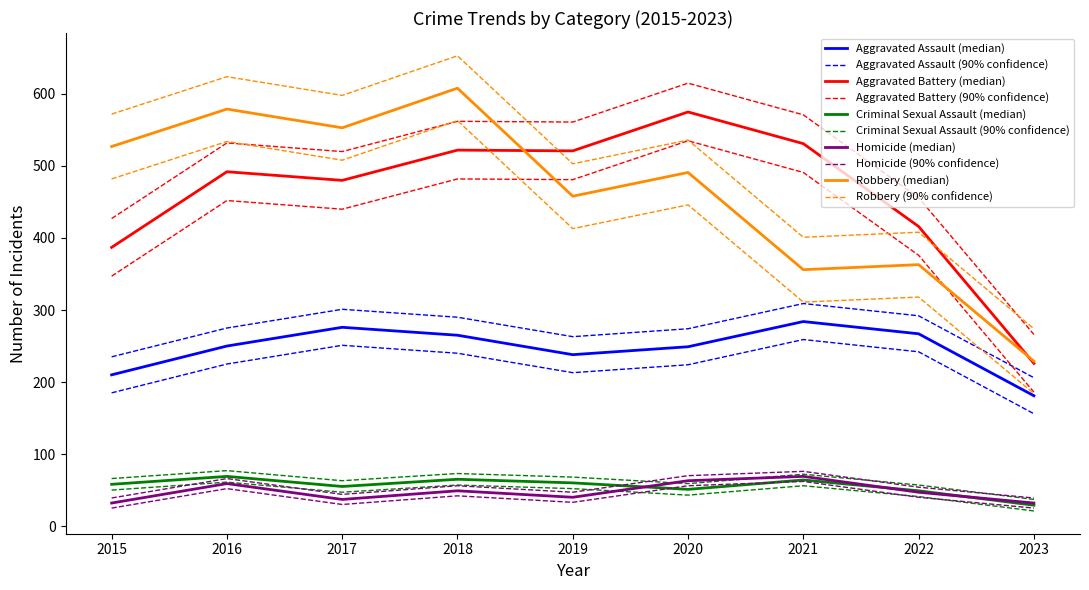

In Homicide, how many points are lower than both neighbors (excluding endpoints)?

2